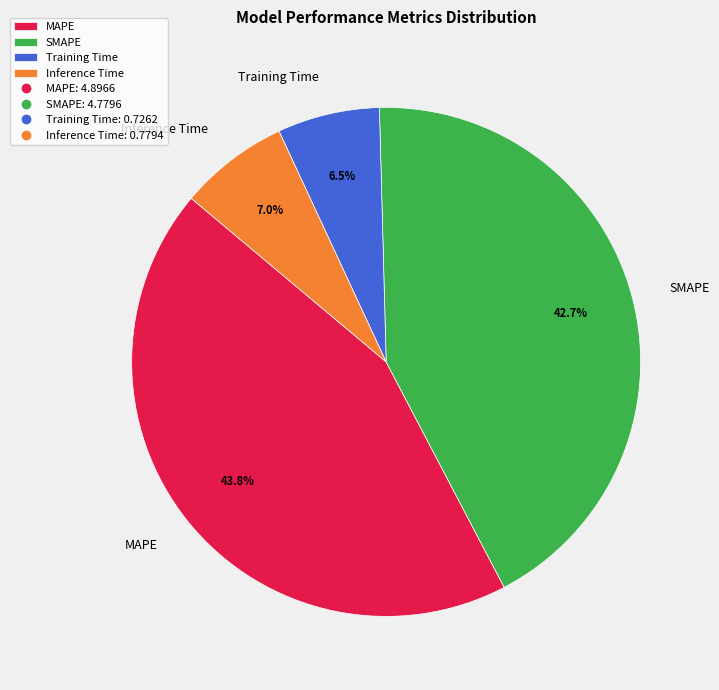

What is the largest slice in the pie chart?

MAPE